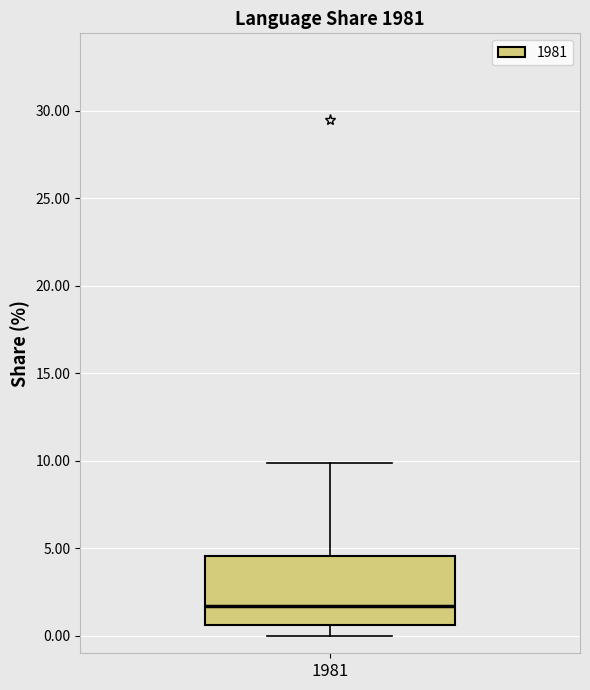

Where does the lower whisker of the box at x = 1981 end on the y-axis? The values are not printed on the chart, so give them approximately, as read against the axis.

0.0